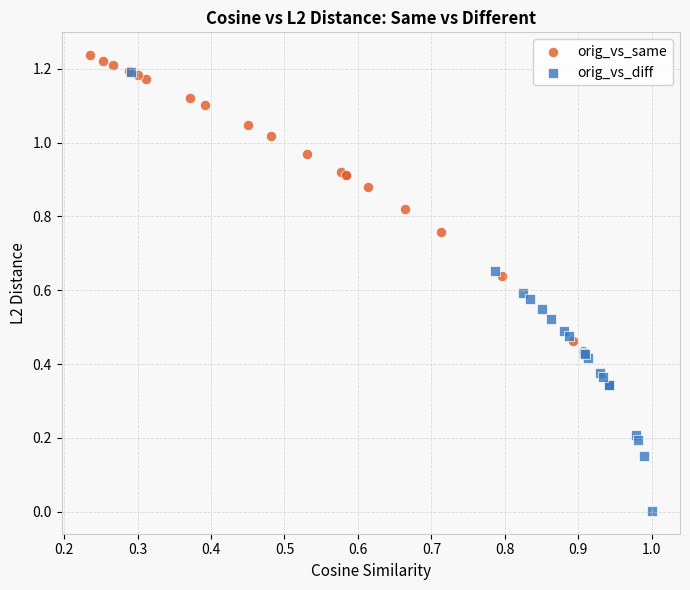

Which series reaches the minimum Y coordinate?

orig_vs_diff